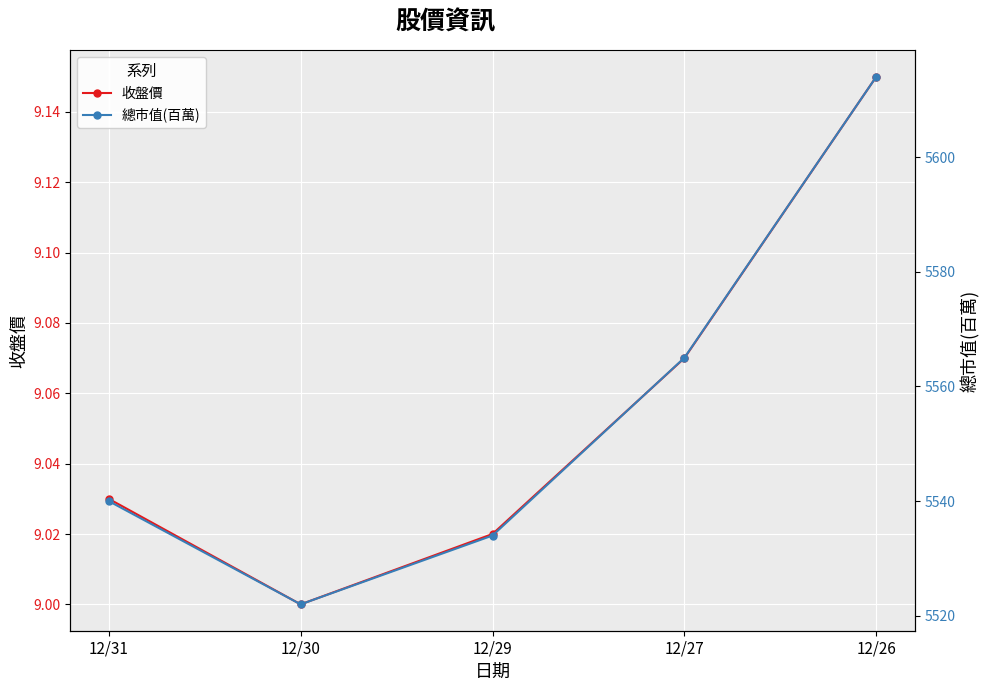

Is this an area chart (filled region under the line)?

No